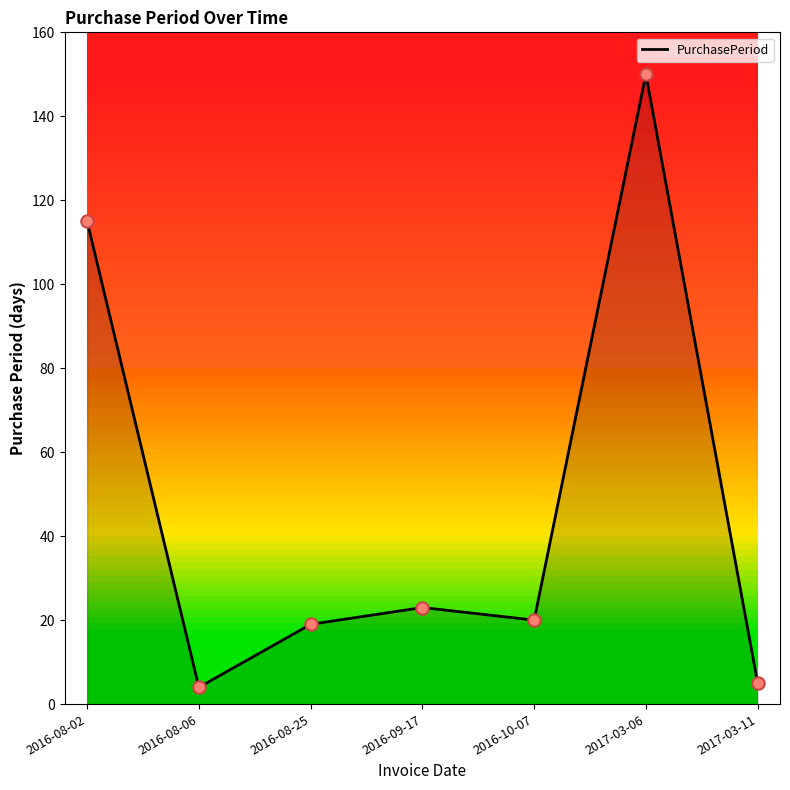

What is the change in value from 2016-10-07 to 2017-03-11?

-15